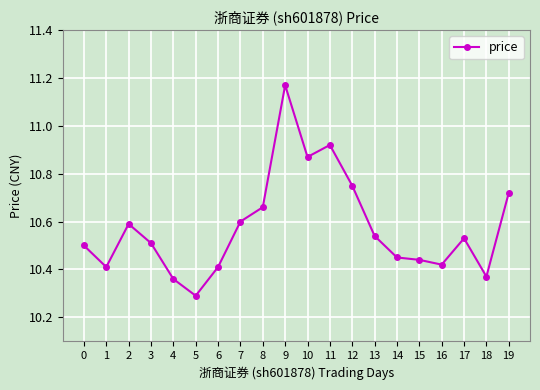

Which label corresponds to the smallest value in the chart?

5